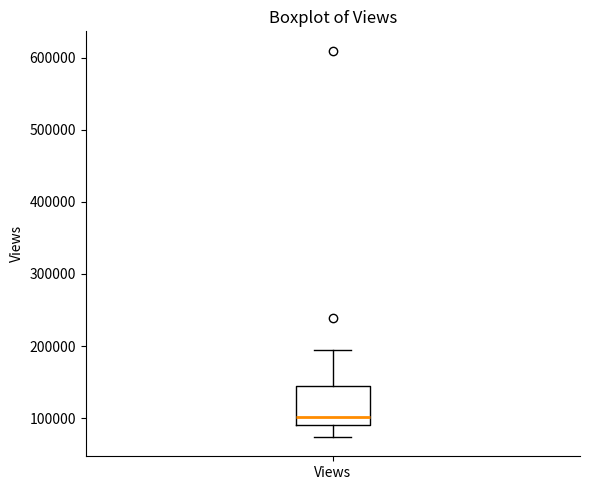

Transcribe this box plot: give where the median line is, the range the box spans, and where the two whiskers end, as read against the y-axis. The values are not printed on the chart, so give them approximately, as read against the axis.

median 100000, box 90000 to 150000, whiskers 70000 to 190000